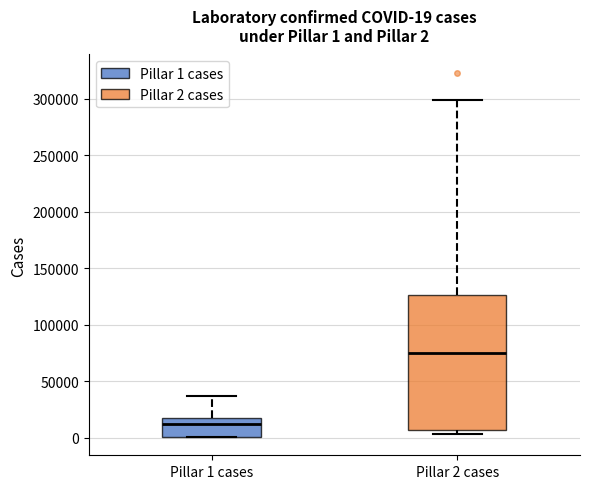

Which box's median line is the highest?

Pillar 2 cases